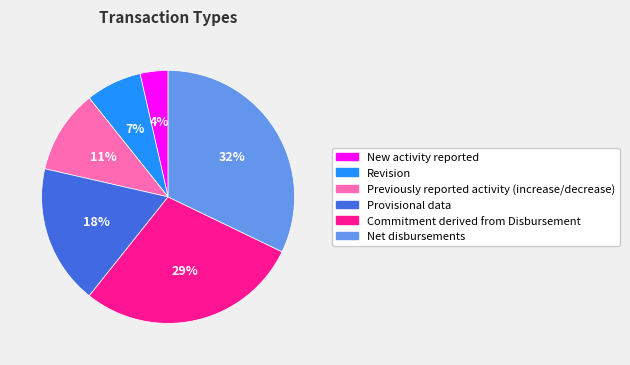

True or false: Commitment derived from Disbursement accounts for 29% of the total.

True